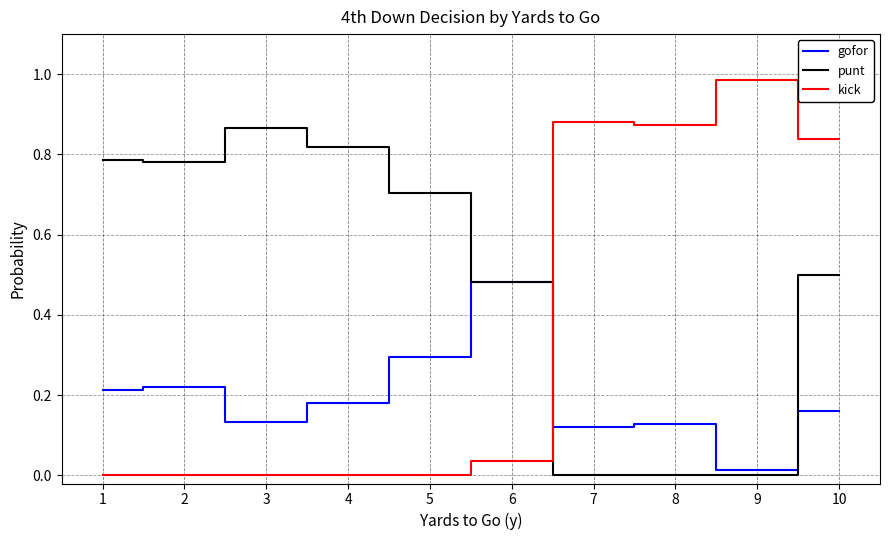

Which series has the largest total across all categories?

punt